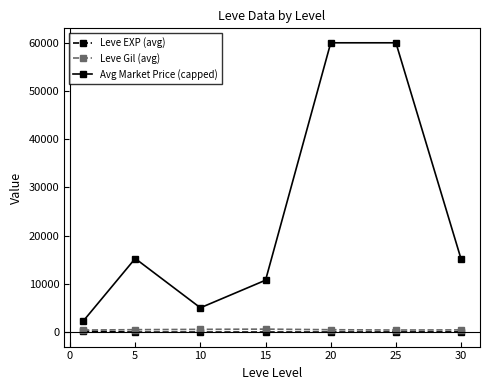

Which series has the largest total across all categories?

Avg Market Price (capped)